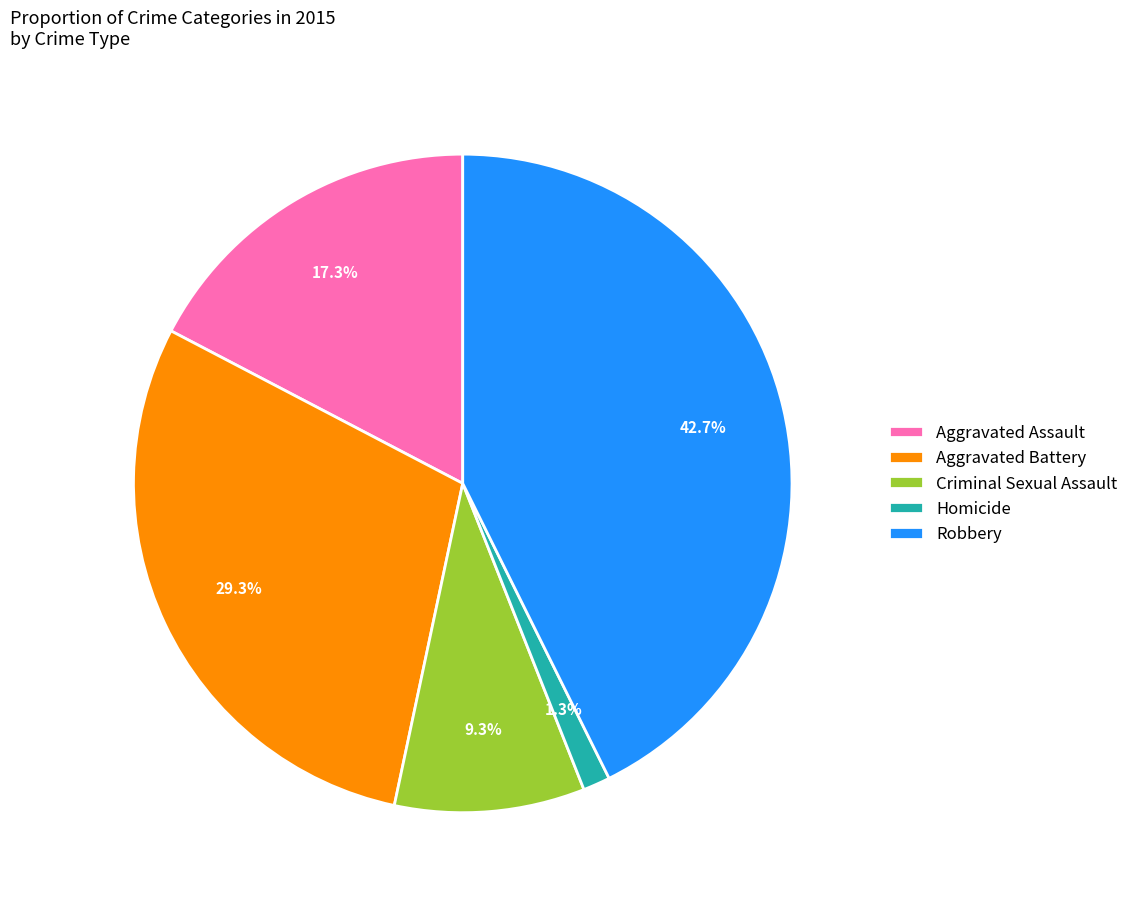

Rank the categories by value from highest to lowest.

Robbery, Aggravated Battery, Aggravated Assault, Criminal Sexual Assault, Homicide